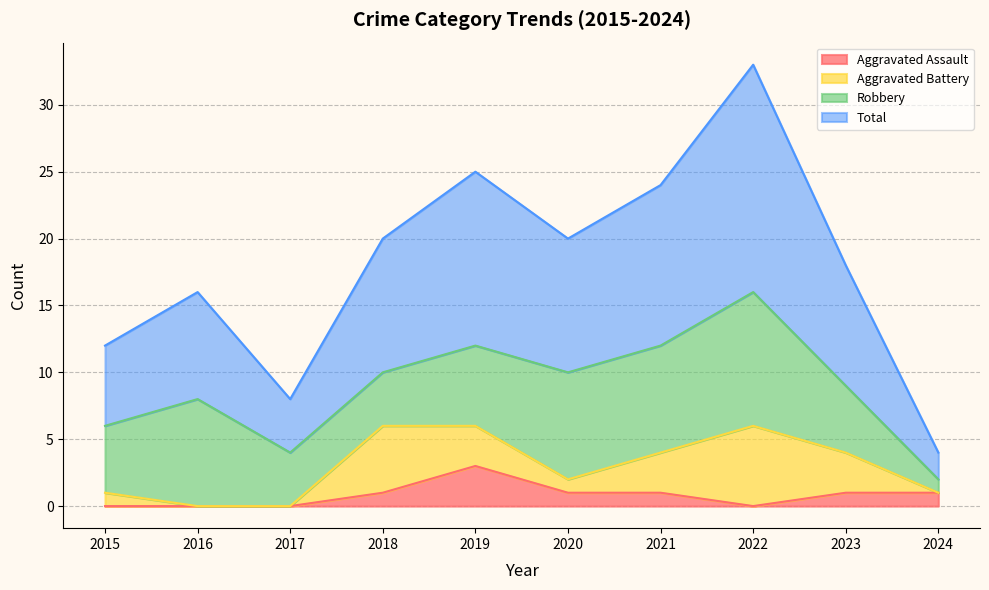

How many data points in Aggravated Assault are above 1?

1